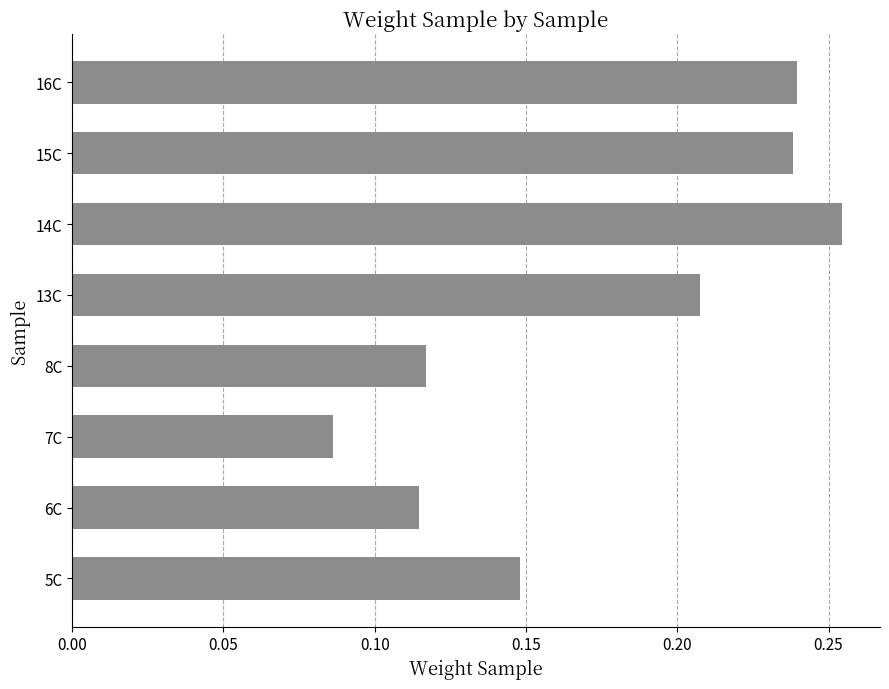

The chart shows a value of 0.2 at 6C. True or false?

False